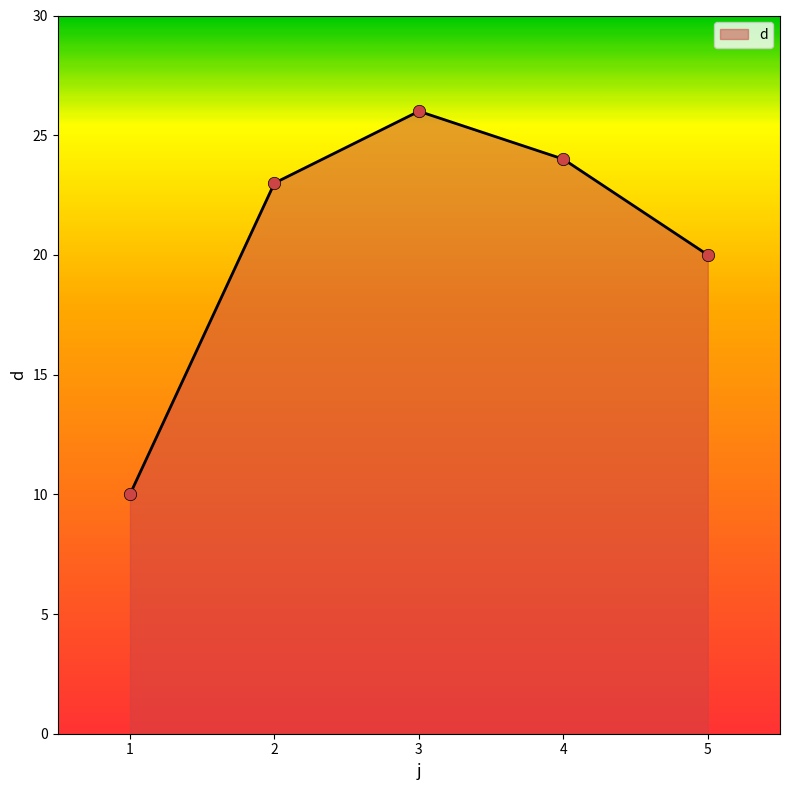

Approximately how many times larger is the value at 1 compared to 3?

0.4